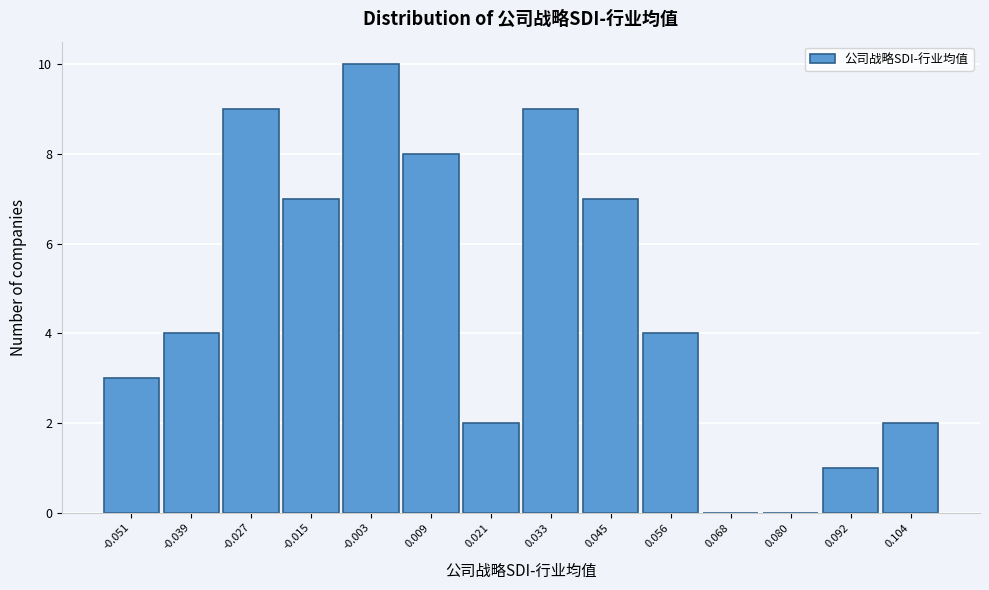

How tall is the bar that spans 0.014 to 0.026 on the x-axis? Neither the bar edges nor the heights are printed on the chart, so give them approximately, as read against the axes.

2